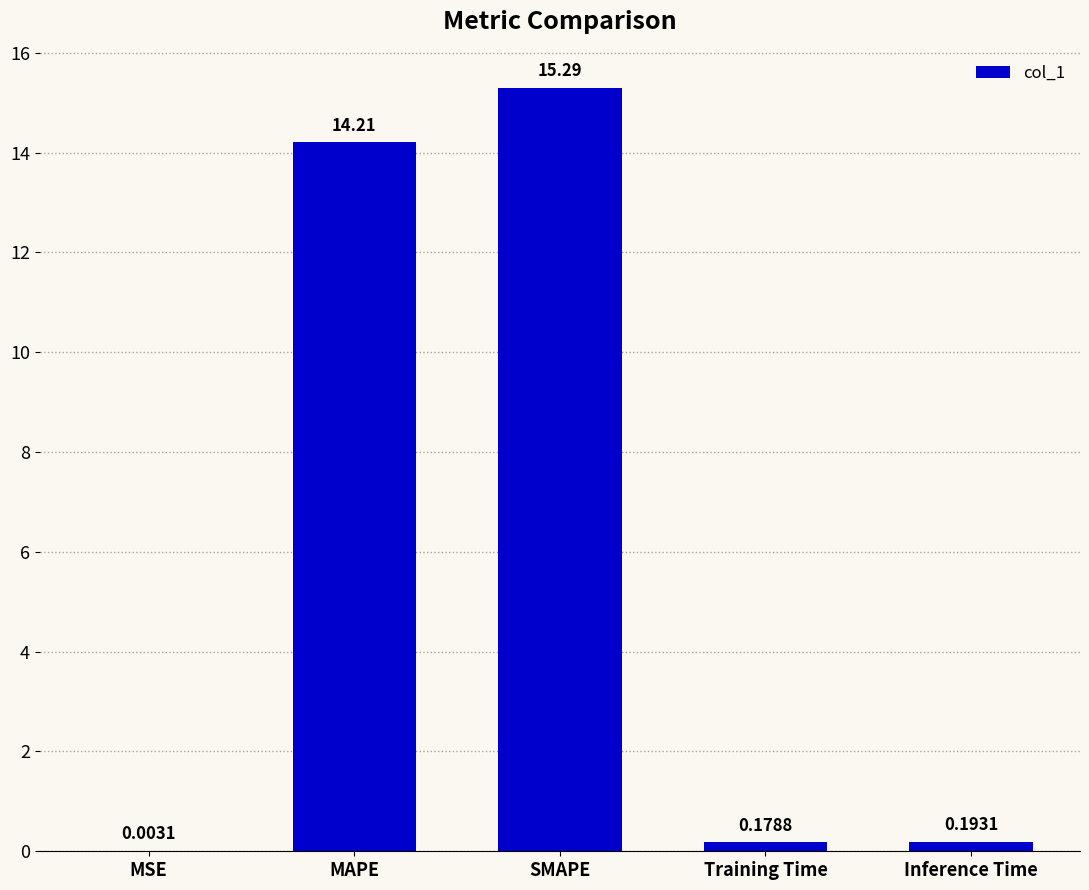

What is the sum of all values?

29.9